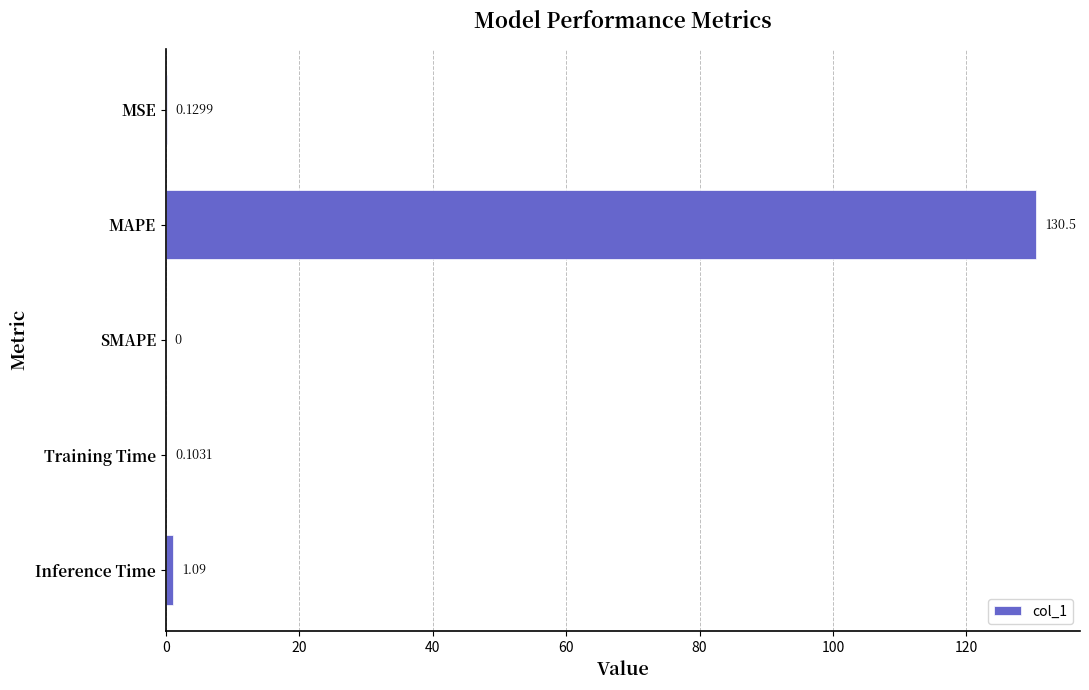

What is the change in value from MAPE to Inference Time?

-129.4